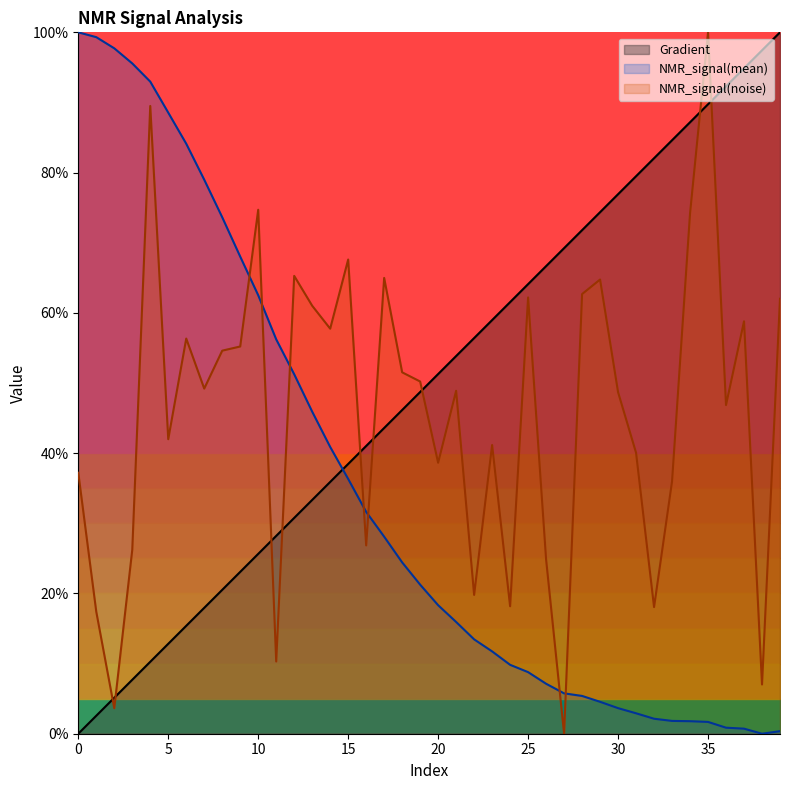

Rank the series by their average value, from lowest to highest.

NMR_signal(mean), NMR_signal(noise), Gradient